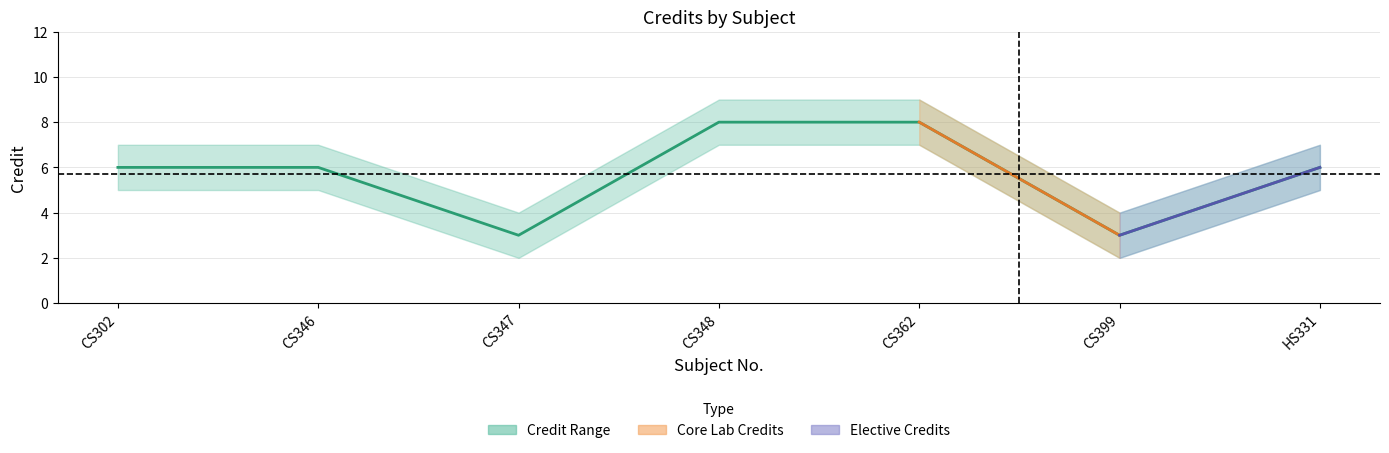

Reading left to right, list all the values displayed in this chart.

CS302=6	CS346=6	CS347=3	CS348=8	CS362=8	CS399=3	HS331=6